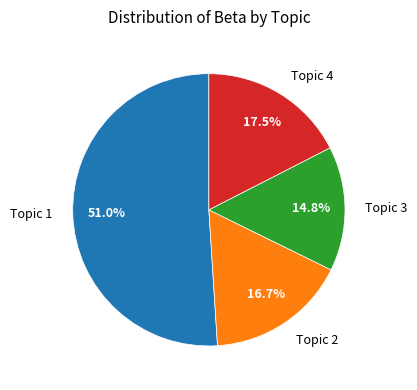

How many slices are in this pie chart?

4